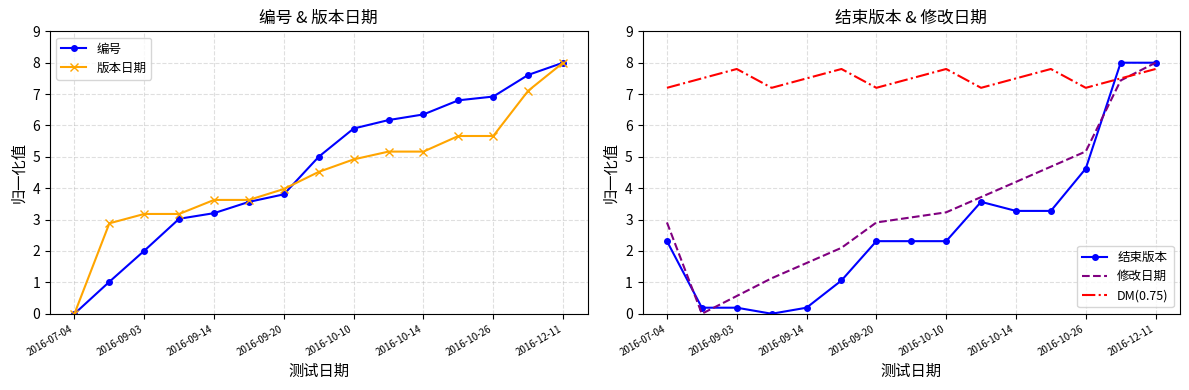

At which label does 编号 reach its peak?

2016-12-11